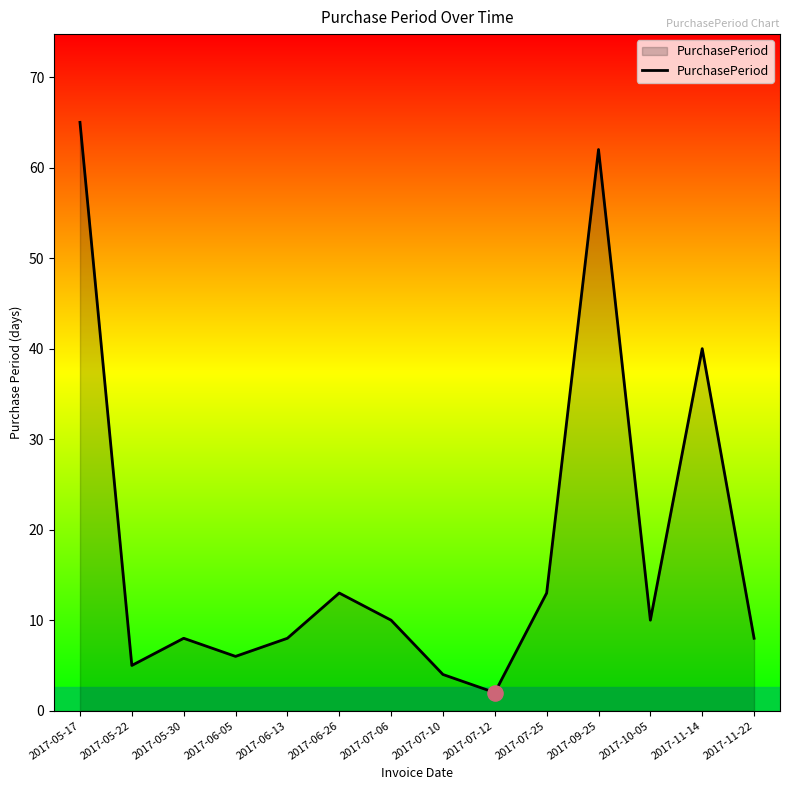

Which has a higher value, 2017-05-17 or 2017-05-30?

2017-05-17